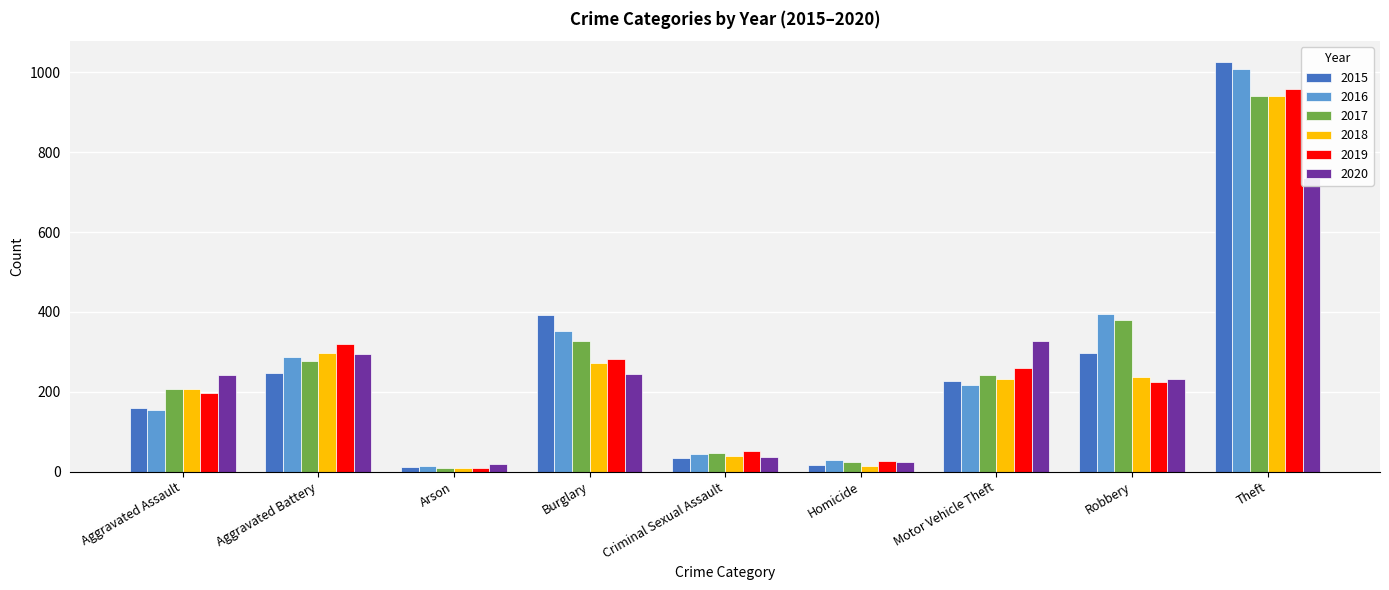

At how many categories does at least one series exceed 676?

1